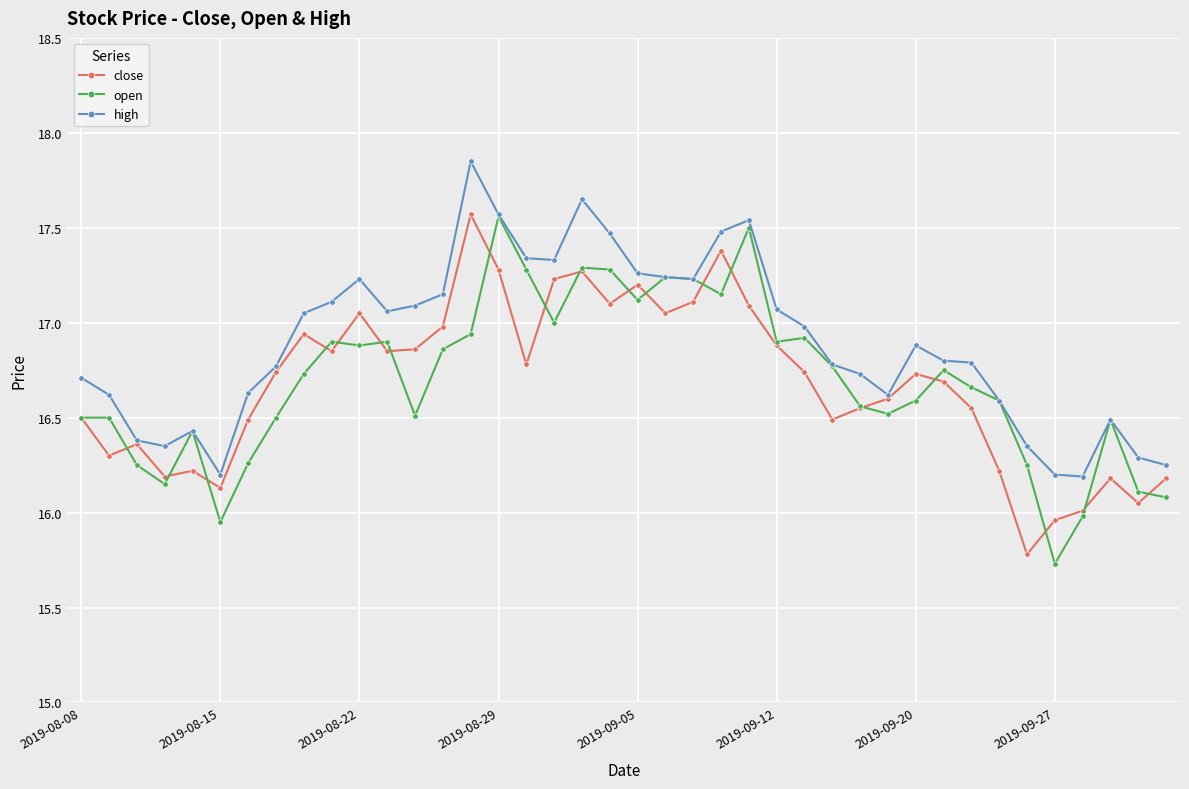

What is the value of the close point at the 28th from the left?

16.5